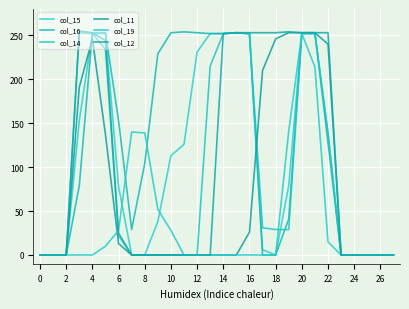

Does the chart have visible grid lines?

Yes